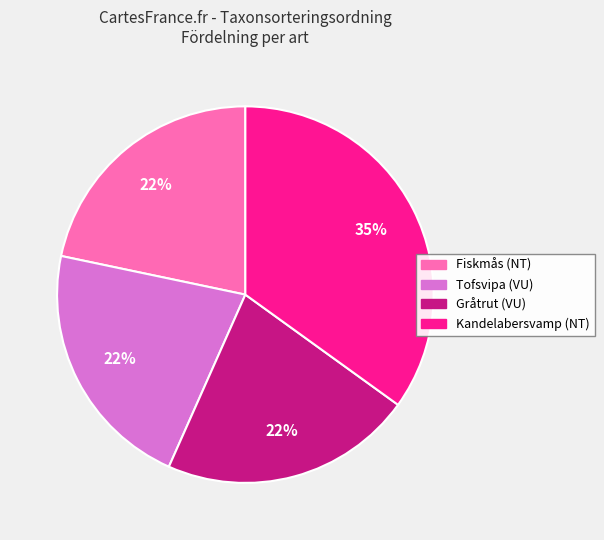

To the nearest percent, what percentage of the pie is Fiskmås (NT)?

22%